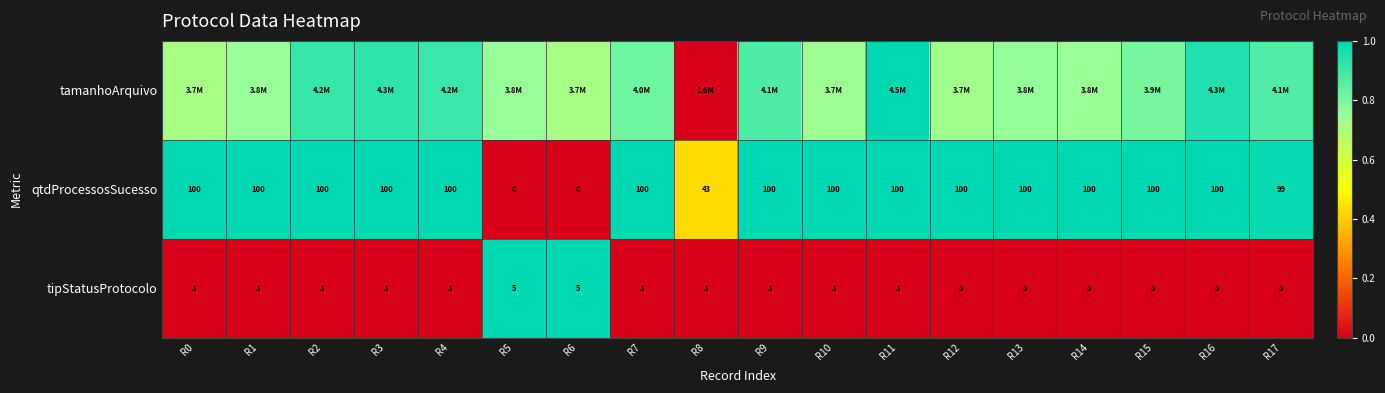

Is the value of tamanhoArquivo at R11 greater than the value of tipStatusProtocolo at R3?

Yes